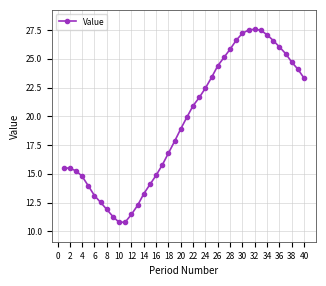

What is the maximum value shown in the chart?

27.6